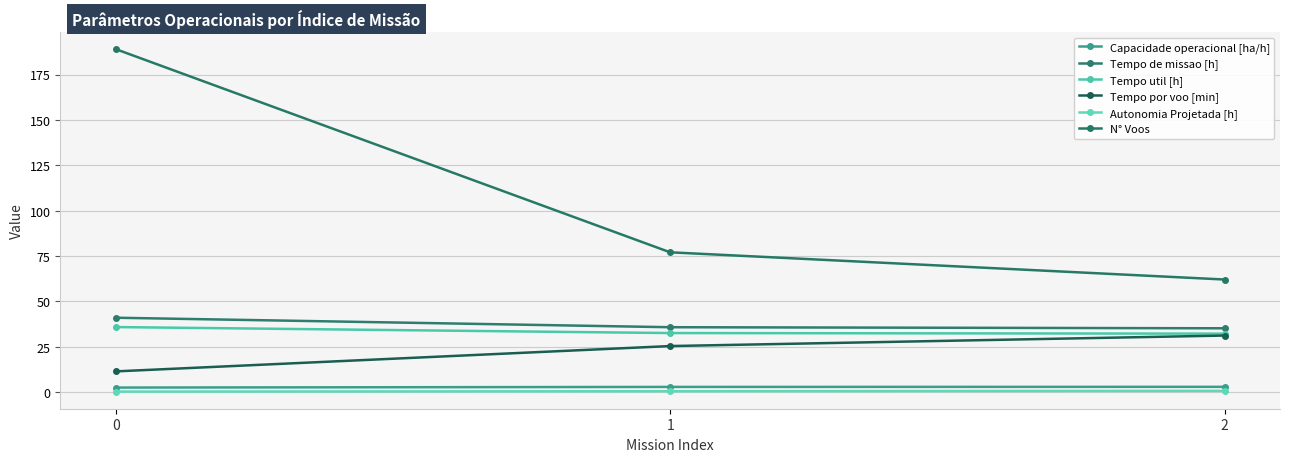

At 0, list the series in order from smallest to largest.

Autonomia Projetada [h], Capacidade operacional [ha/h], Tempo por voo [min], Tempo util [h], Tempo de missao [h], N° Voos